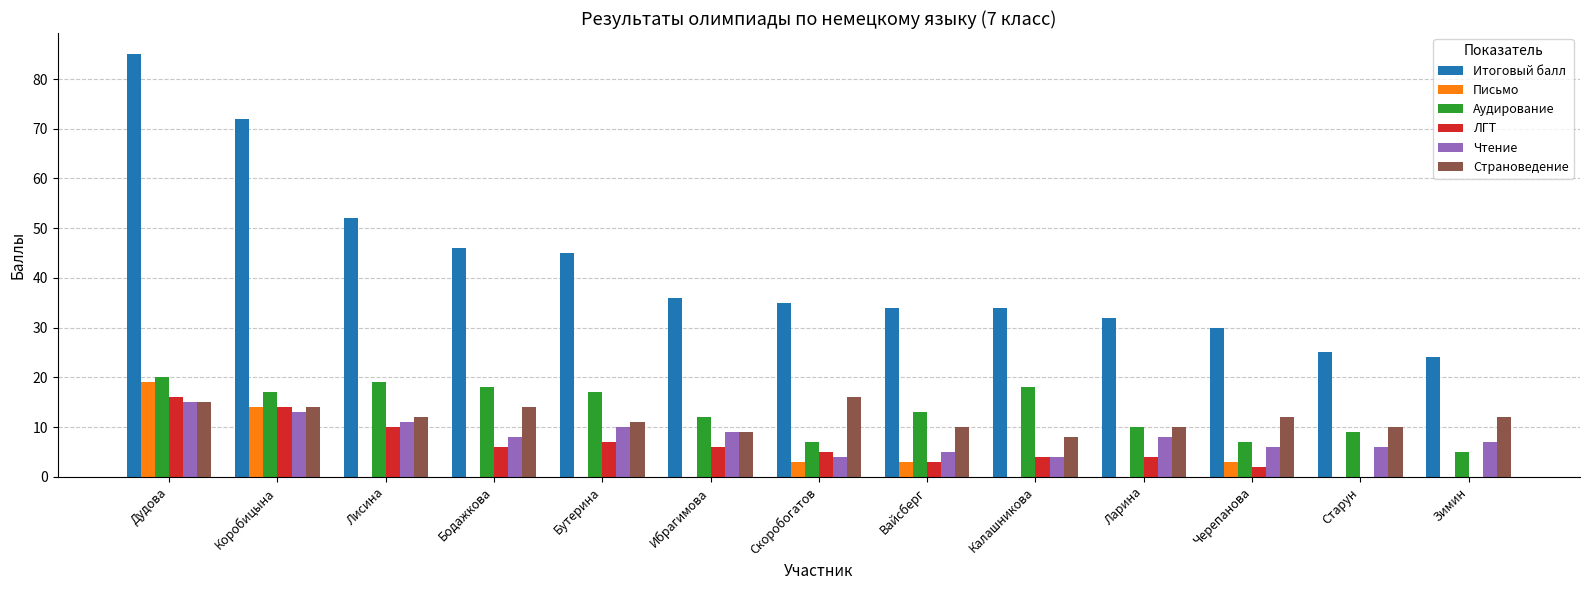

What is the highest value of the Аудирование series?

20